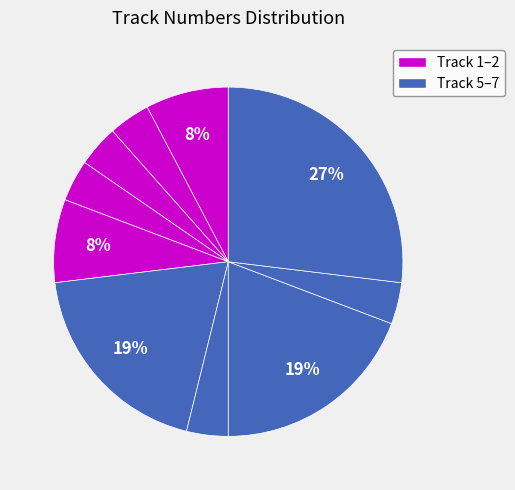

Count the number of slices in the pie.

10